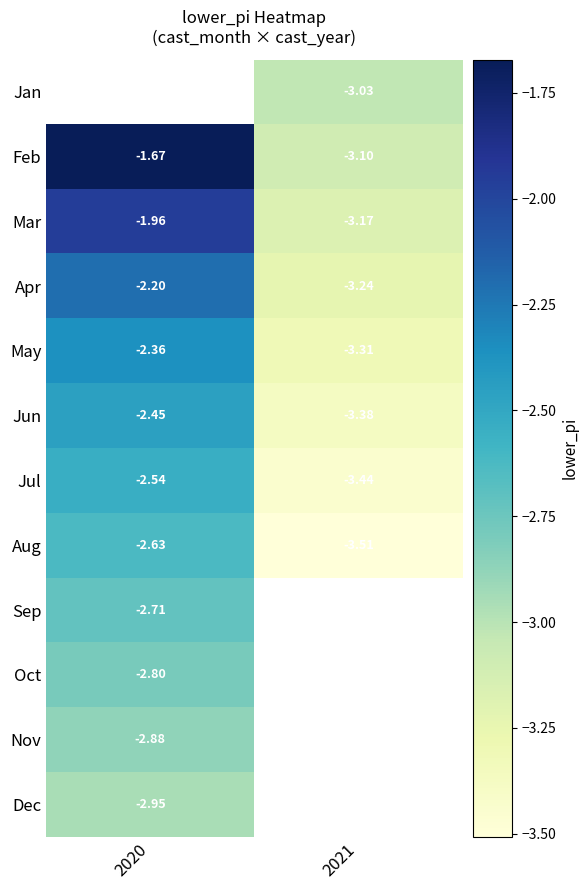

Count the number of categories in the chart.

2